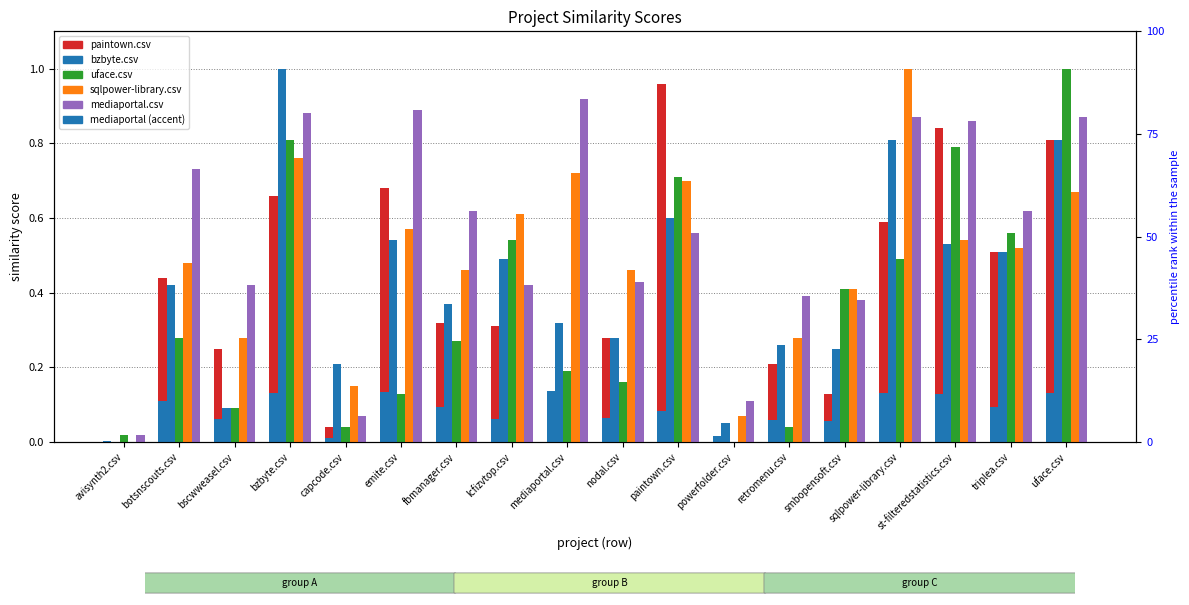

Rank the series at bscwweasel.csv from highest to lowest value.

mediaportal.csv, sqlpower-library.csv, paintown.csv, bzbyte.csv, uface.csv